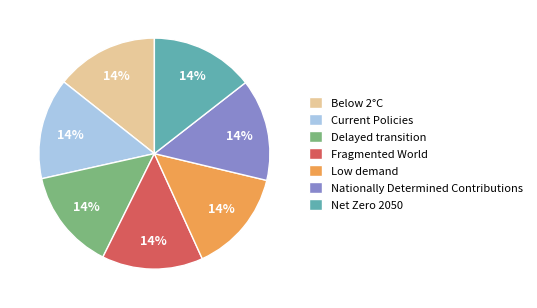

How many segments does this pie chart have?

7